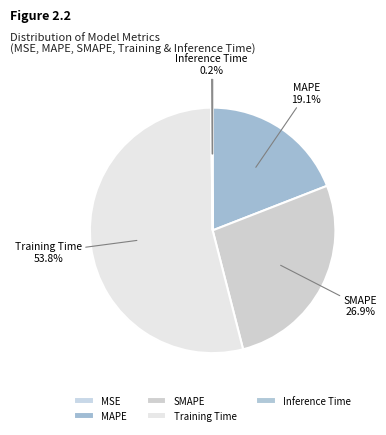

Which category has the biggest portion of the pie?

Training Time